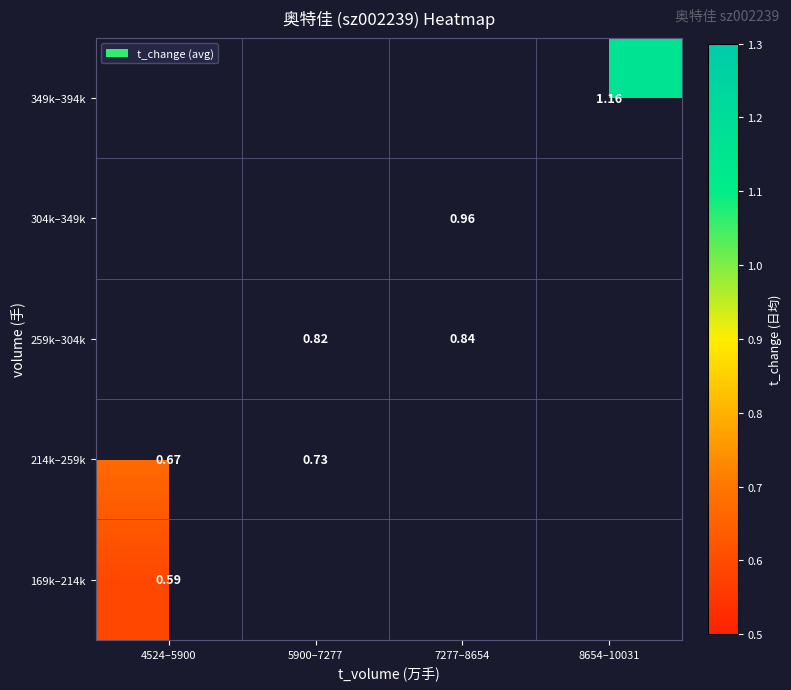

What is the smallest value displayed?

0.6